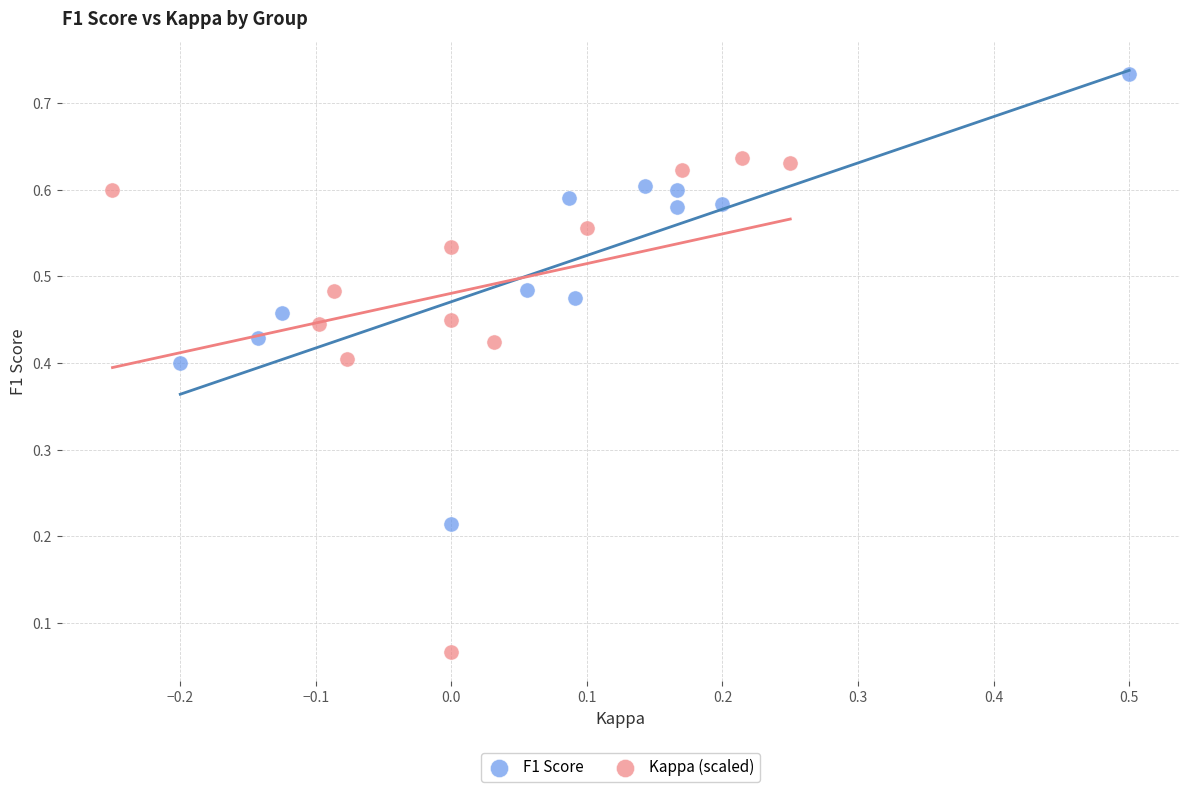

What are all the series names shown in the legend?

F1 Score, Kappa (scaled)